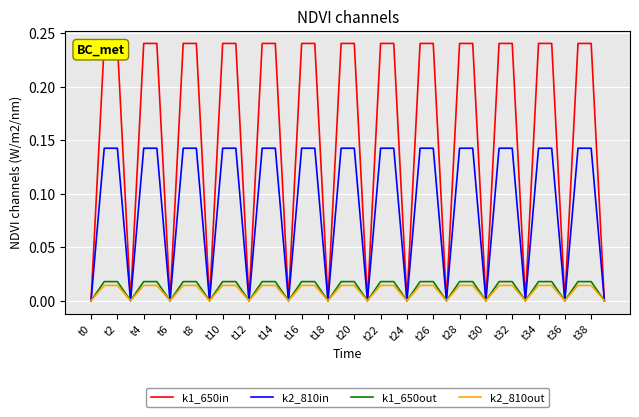

Which series has the largest range (max minus min)?

k1_650in